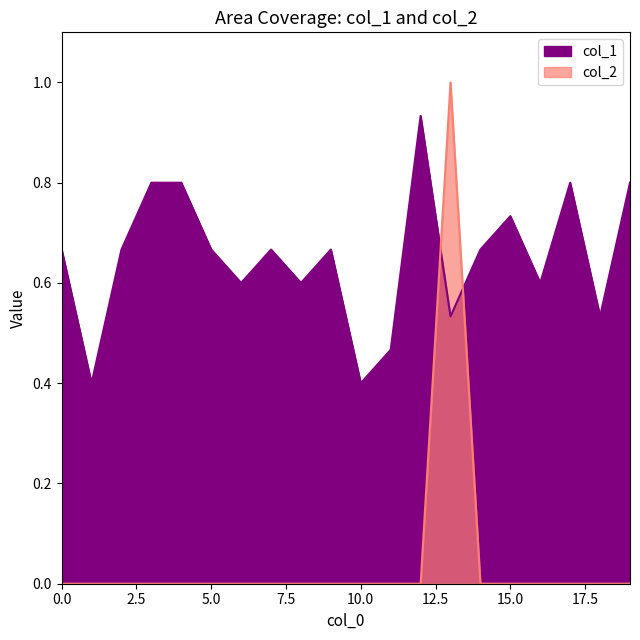

How many series are shown in this chart?

2